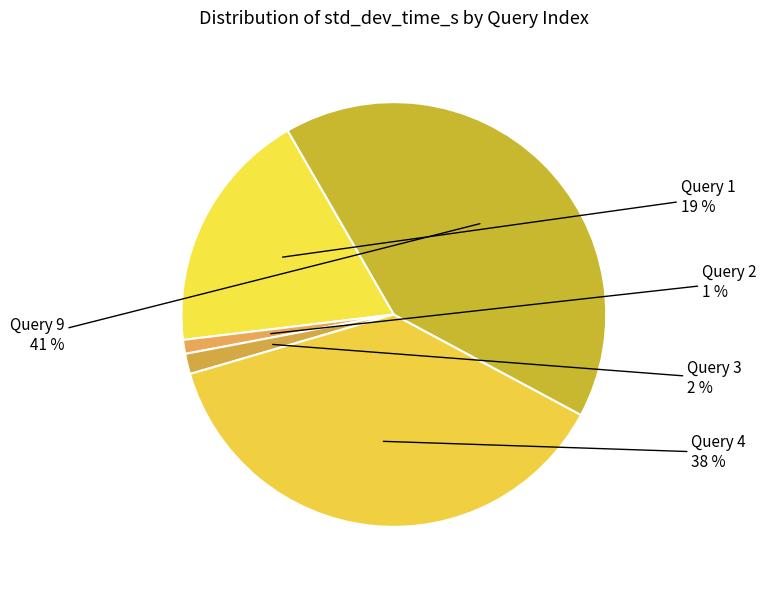

How many segments does this pie chart have?

5